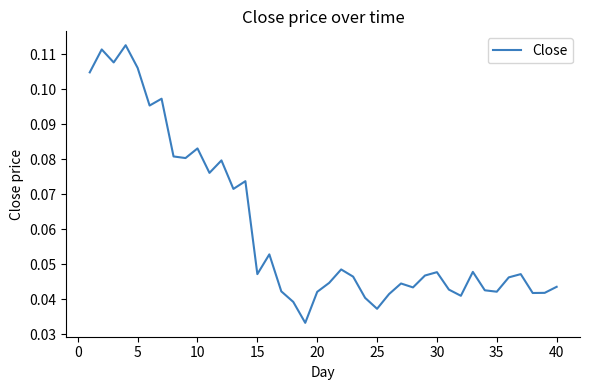

True or false: there are more than 1 points higher than both neighbors.

True